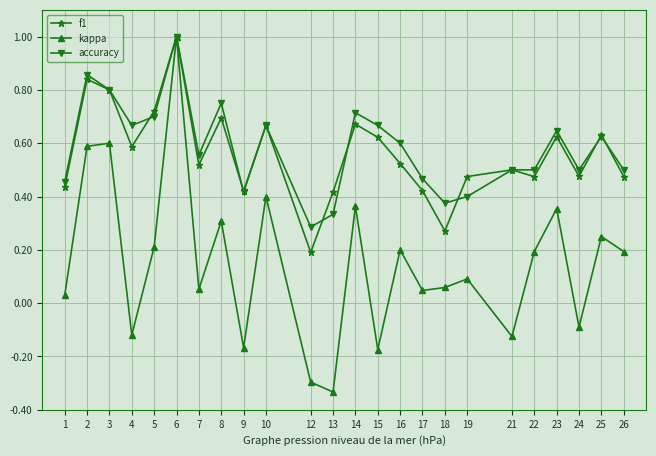

At 12, list the series in order from largest to smallest.

accuracy, f1, kappa